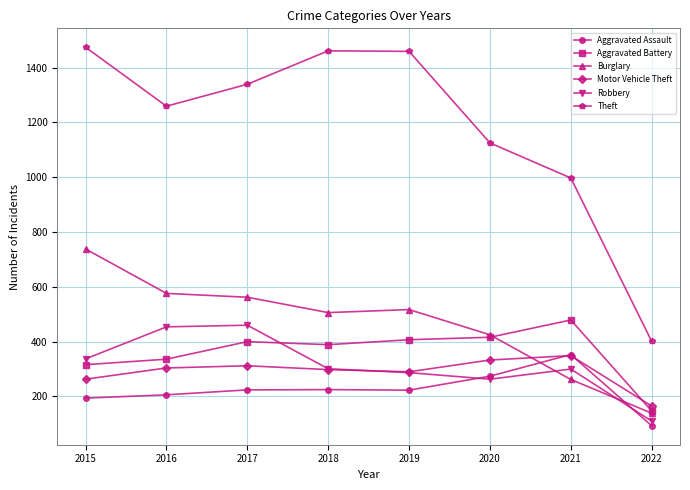

What is the total value across all series at 2016?

3135